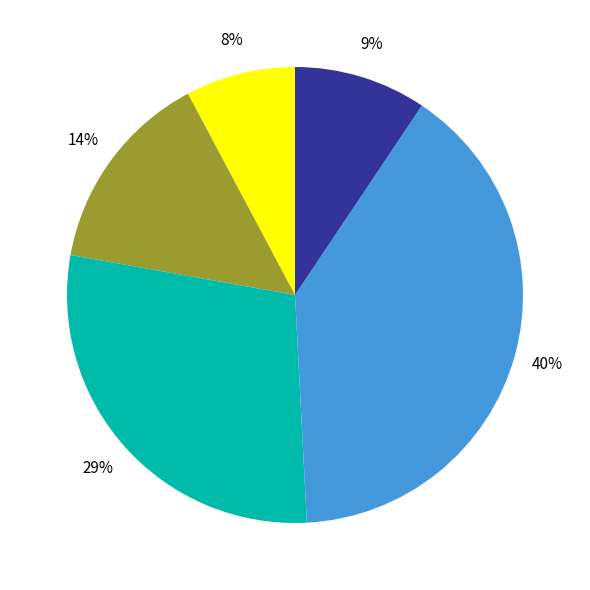

To the nearest percent, what is the difference between the largest and smallest slice percentages?

32%